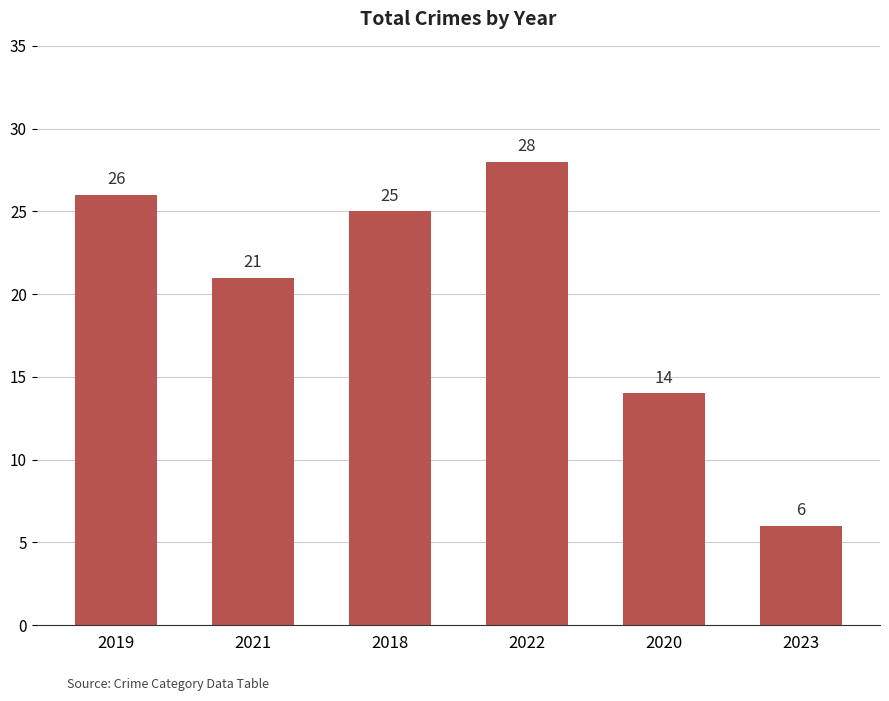

What is the sum of all values?

120